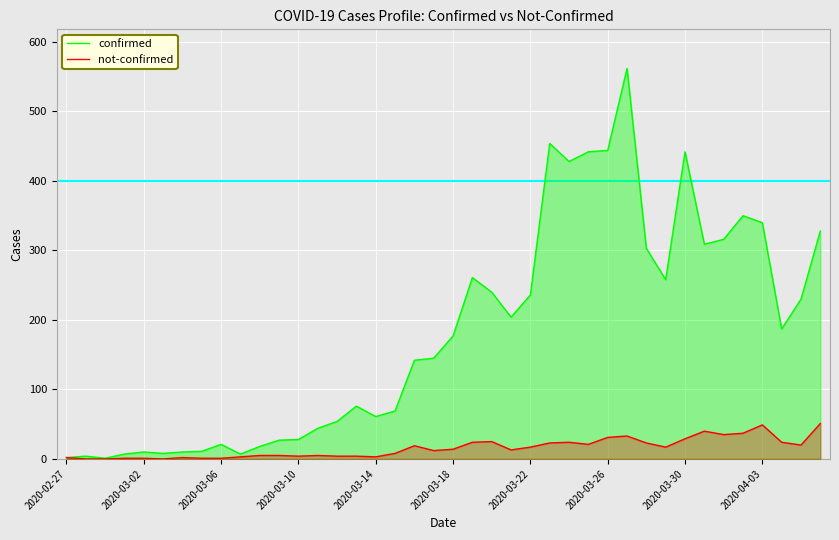

Rank the series by their average value, from lowest to highest.

not-confirmed, confirmed